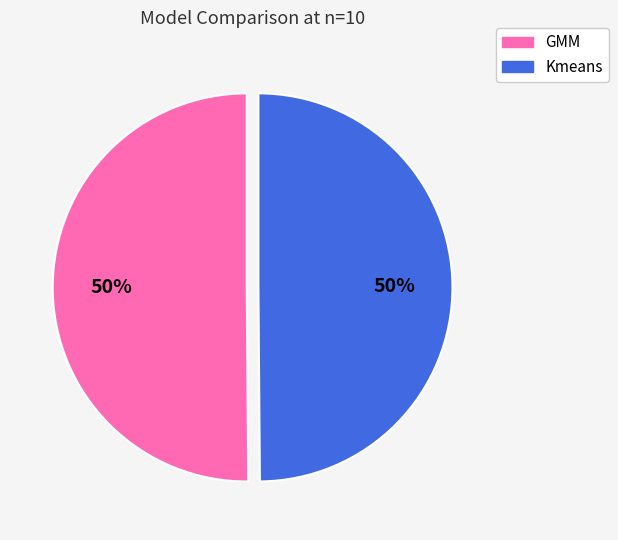

To the nearest percent, what is the average slice percentage?

50%